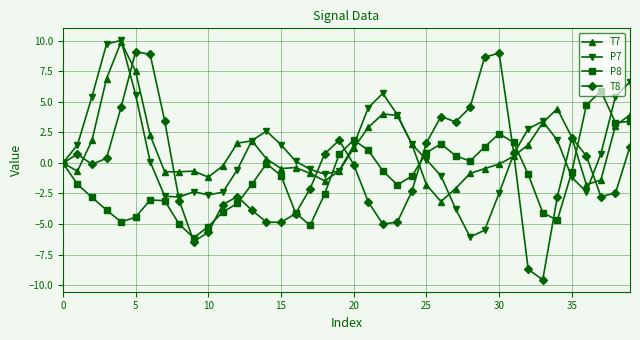

True or false: P7 has more than 0 interior local peaks.

True